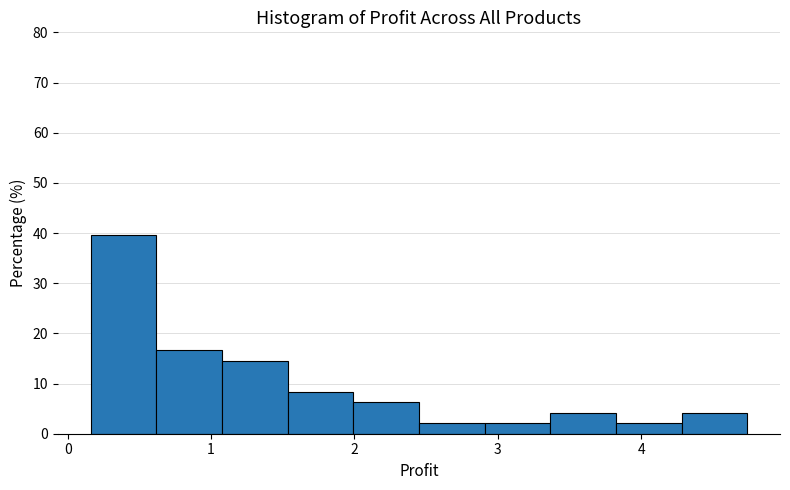

What is the height of the bar covering 2.0 to 2.5 on the x-axis? Neither the bar edges nor the heights are printed on the chart, so give them approximately, as read against the axes.

6